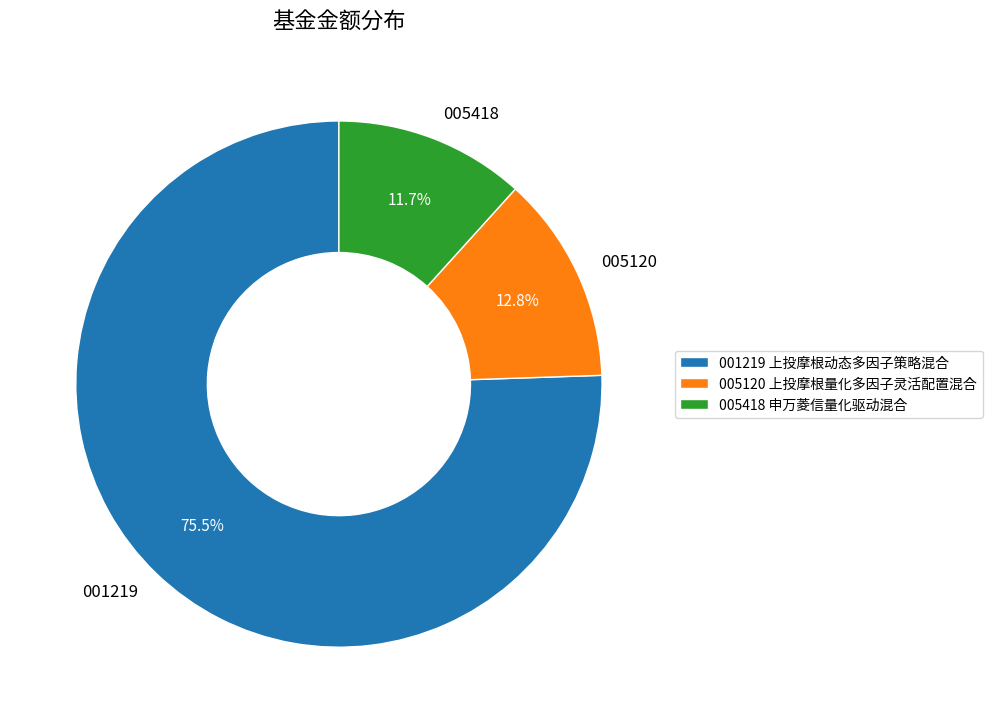

What percentage do 005418 and 005120 together represent?

24.5%